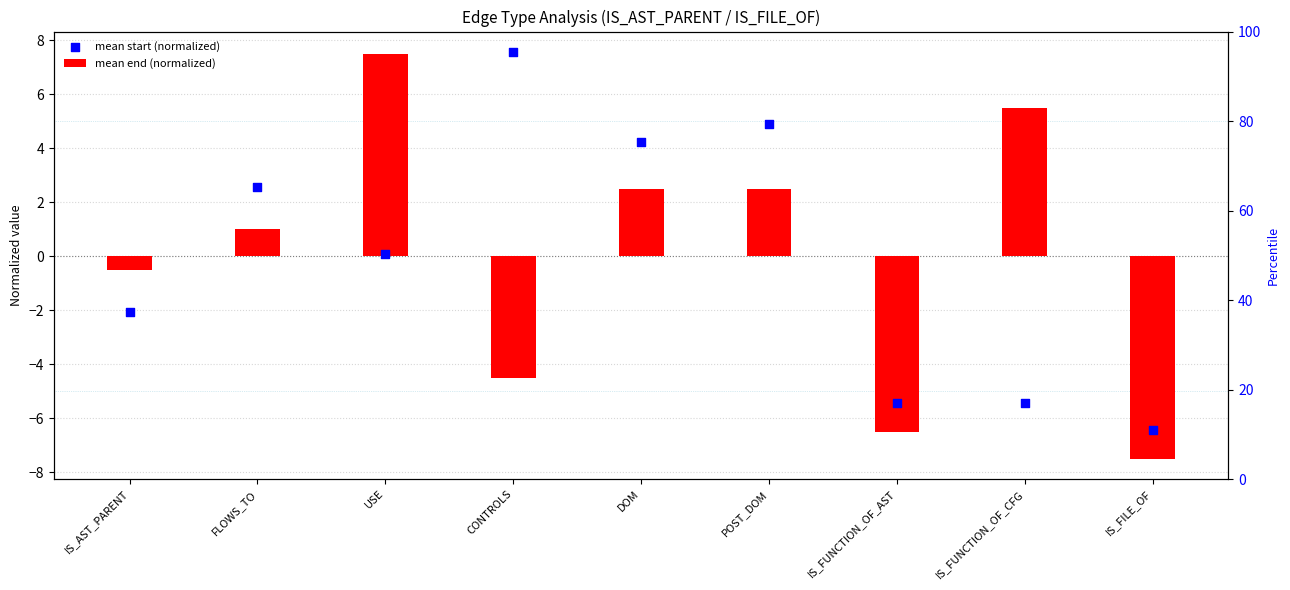

What is the total value across all series at FLOWS_TO?

3.6